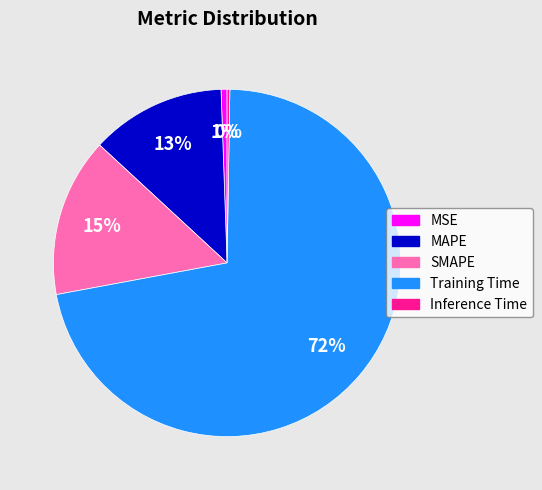

Is the sum of Training Time and MSE greater than half?

Yes